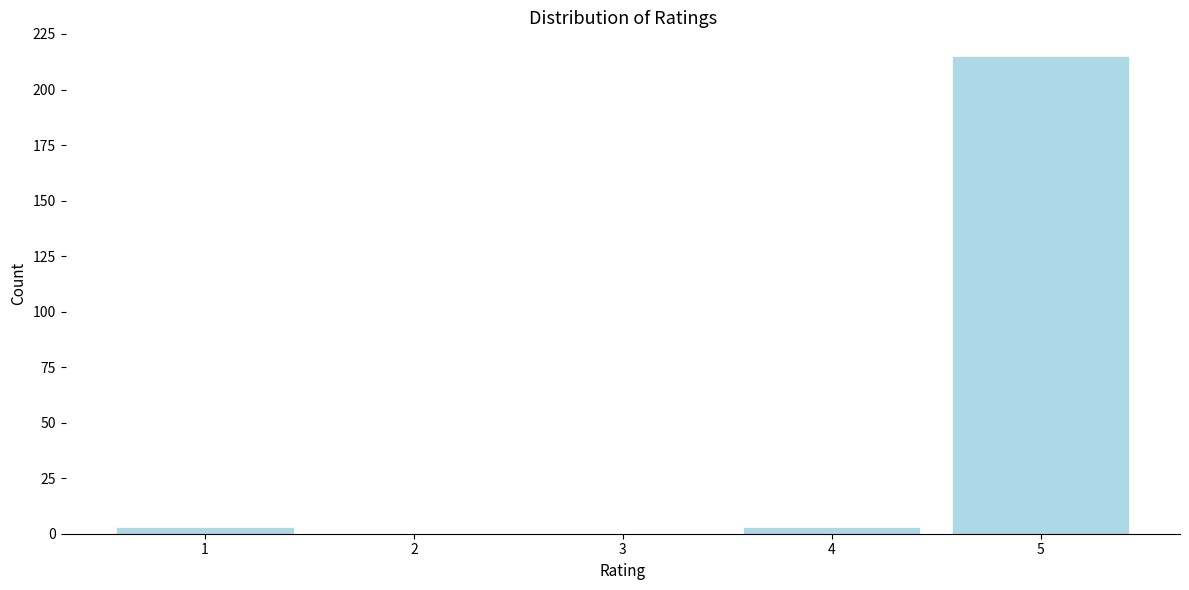

Reading right to left, extract all data points from this chart.

5=215	4=3	3=0	2=0	1=3